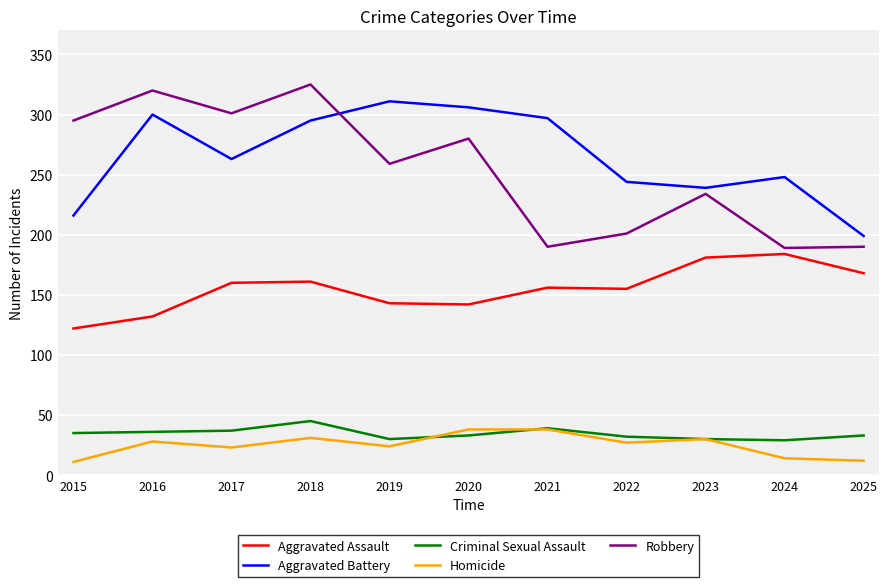

Count the number of data series in this chart.

5